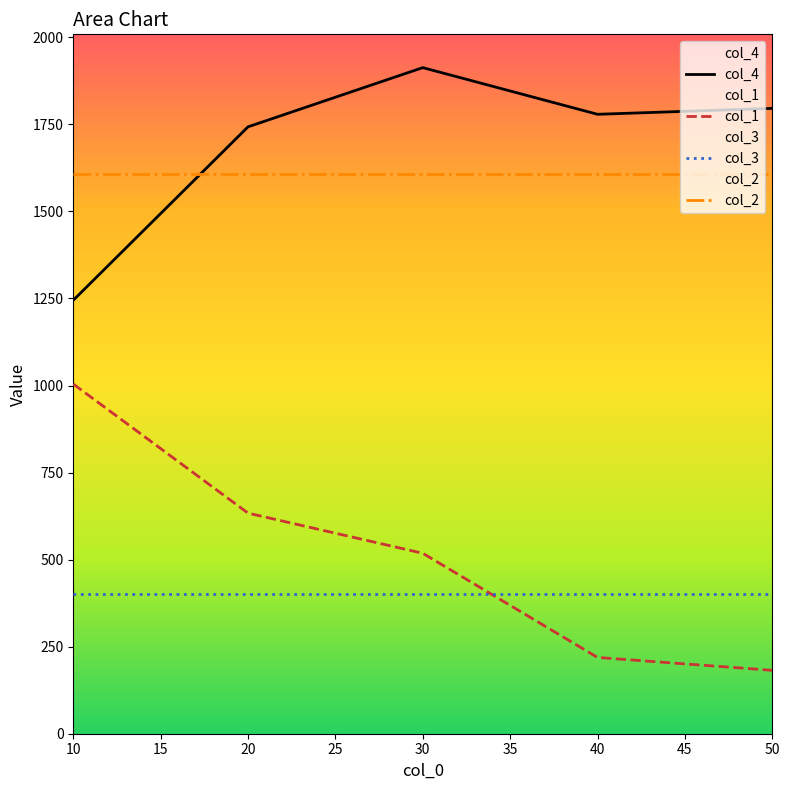

True or false: col_1 and col_4 cross at least once.

False